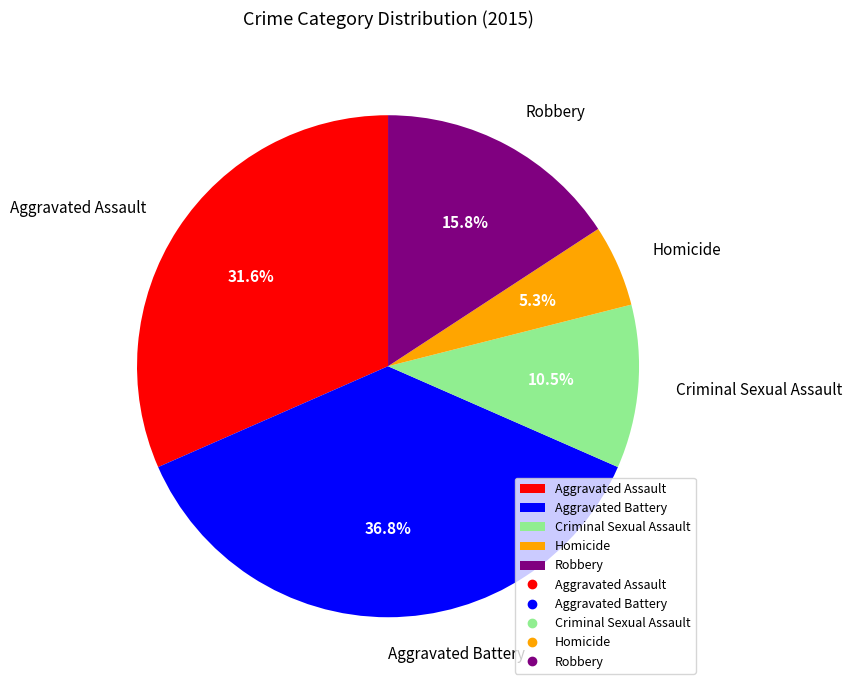

Count the number of slices in the pie.

5